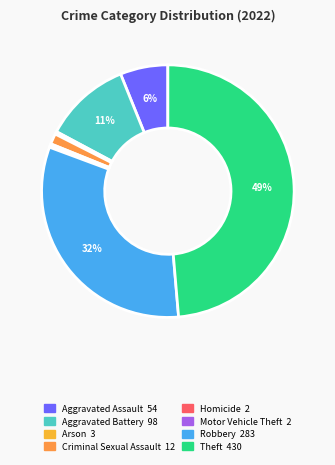

Which has a higher value, Aggravated Battery or Motor Vehicle Theft?

Aggravated Battery